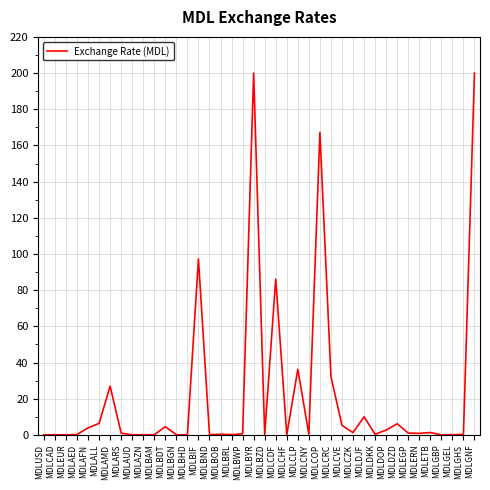

What is the approximate value at MDLARS?

1.0